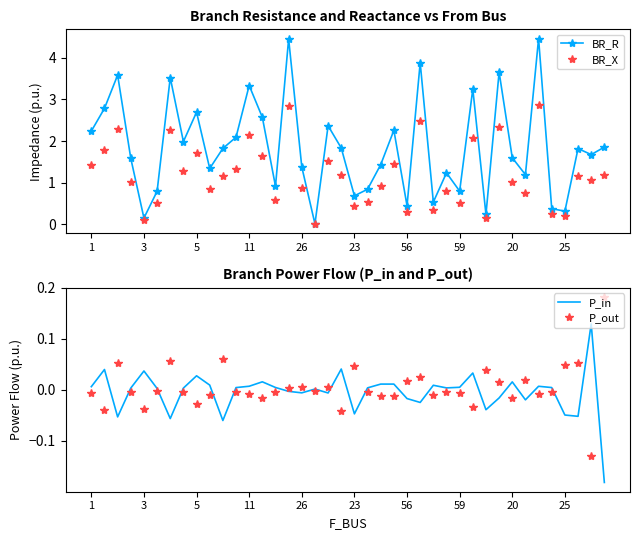

What are all the series names shown in the legend?

BR_R, BR_X, P_in, P_out